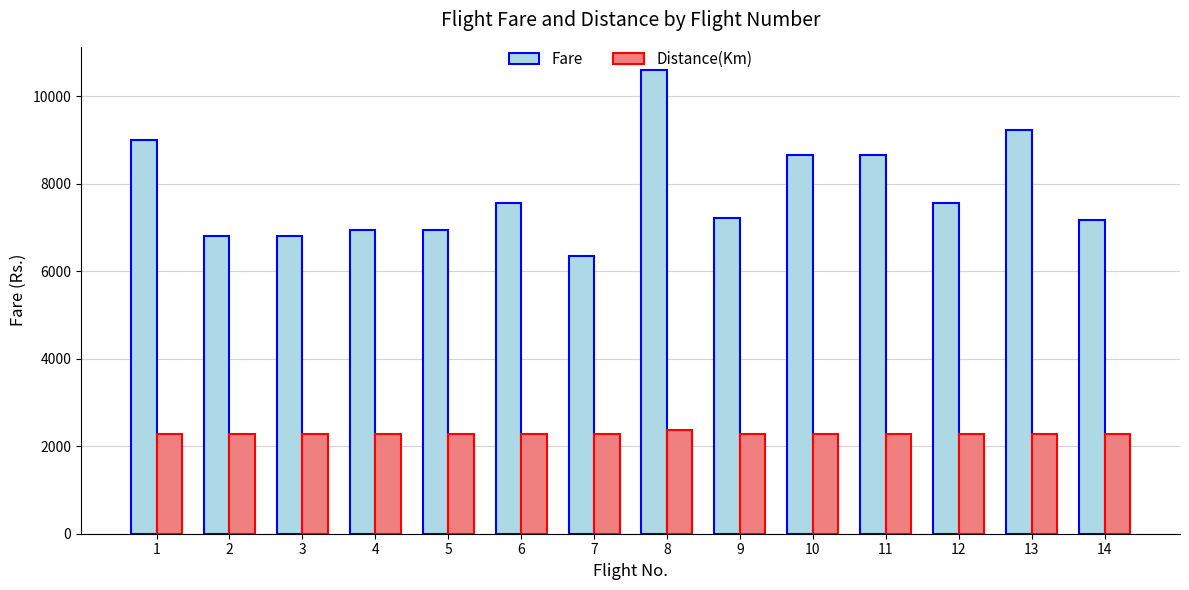

What is the difference between the Fare values at 7 and 9?

859